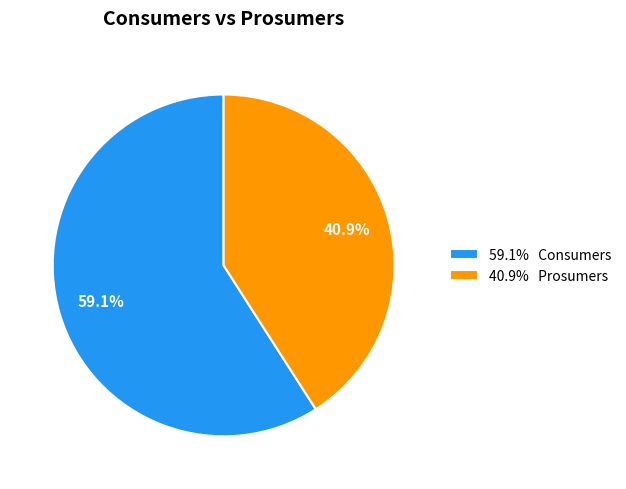

Rank the categories by value from lowest to highest.

40.9% Prosumers, 59.1% Consumers